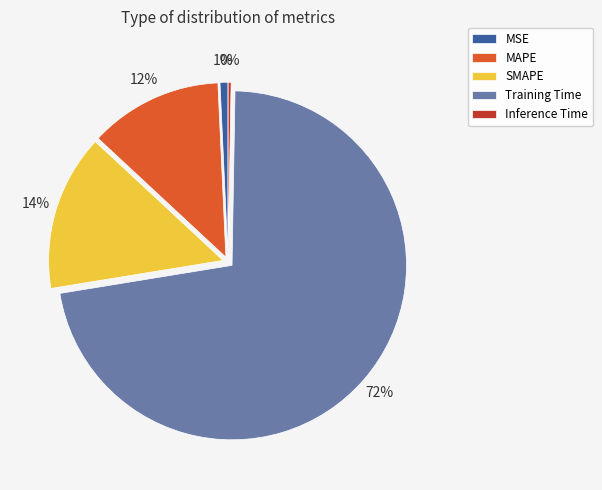

Does Training Time represent more than half of the total?

Yes